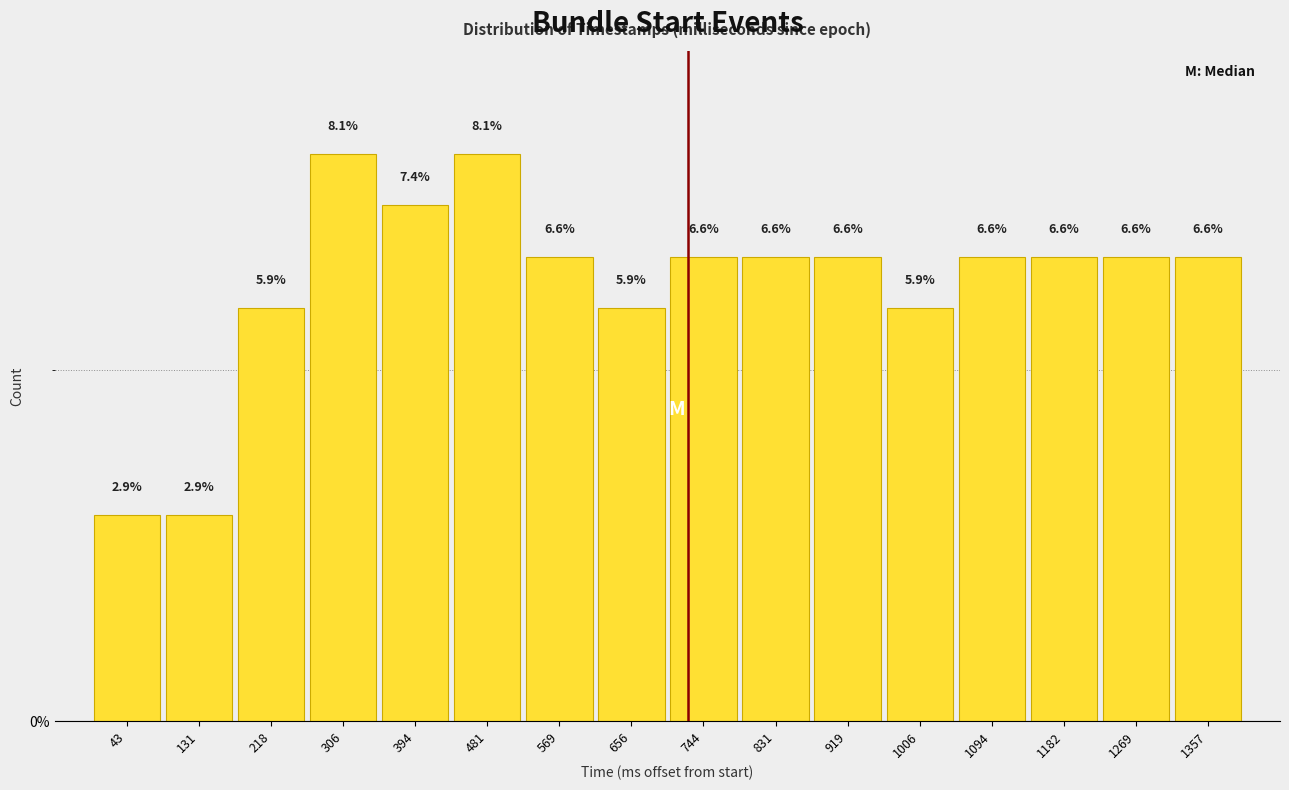

Reading left to right, transcribe this chart: for each bar, give the range it covers on the x-axis and its height. The bar edges are not printed on the chart, so give them approximately, as read against the axis.

0 to 90: 2.9
90 to 180: 2.9
180 to 260: 5.9
260 to 350: 8.1
350 to 440: 7.4
440 to 530: 8.1
530 to 610: 6.6
610 to 700: 5.9
700 to 790: 6.6
790 to 880: 6.6
880 to 960: 6.6
960 to 1050: 5.9
1050 to 1140: 6.6
1140 to 1230: 6.6
1230 to 1310: 6.6
1310 to 1400: 6.6